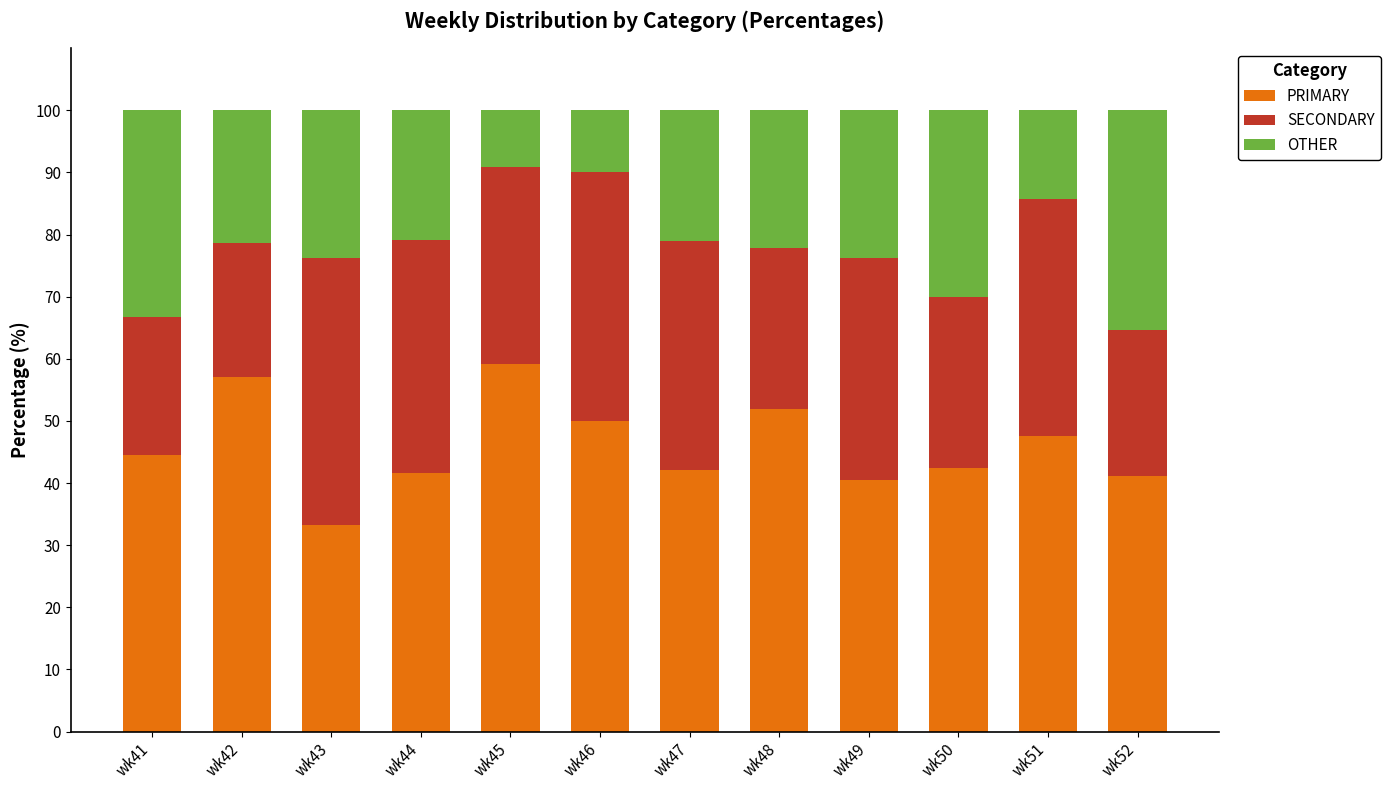

True or false: PRIMARY has a value of 93.7 at wk42.

False